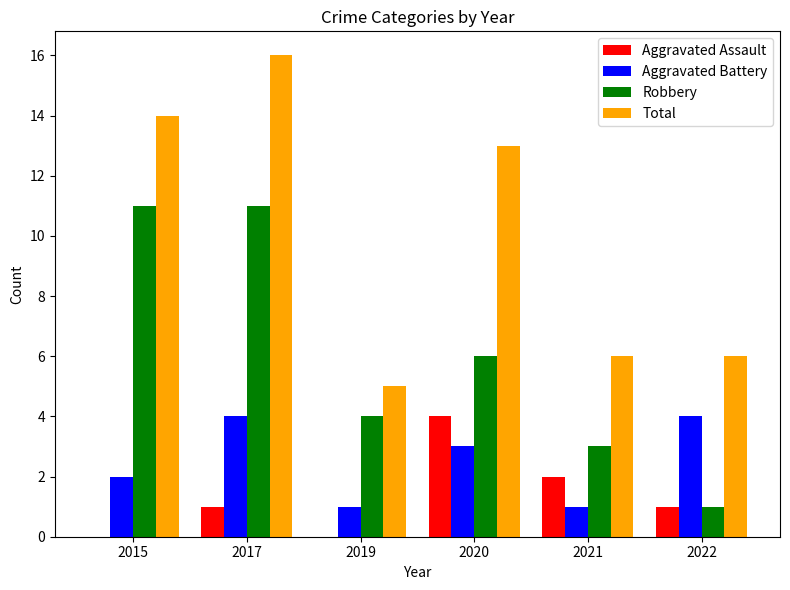

Reading left to right, list all the values displayed in this chart.

Aggravated Assault: 2015=0	2017=1	2019=0	2020=4	2021=2	2022=1
Aggravated Battery: 2015=2	2017=4	2019=1	2020=3	2021=1	2022=4
Robbery: 2015=11	2017=11	2019=4	2020=6	2021=3	2022=1
Total: 2015=14	2017=16	2019=5	2020=13	2021=6	2022=6